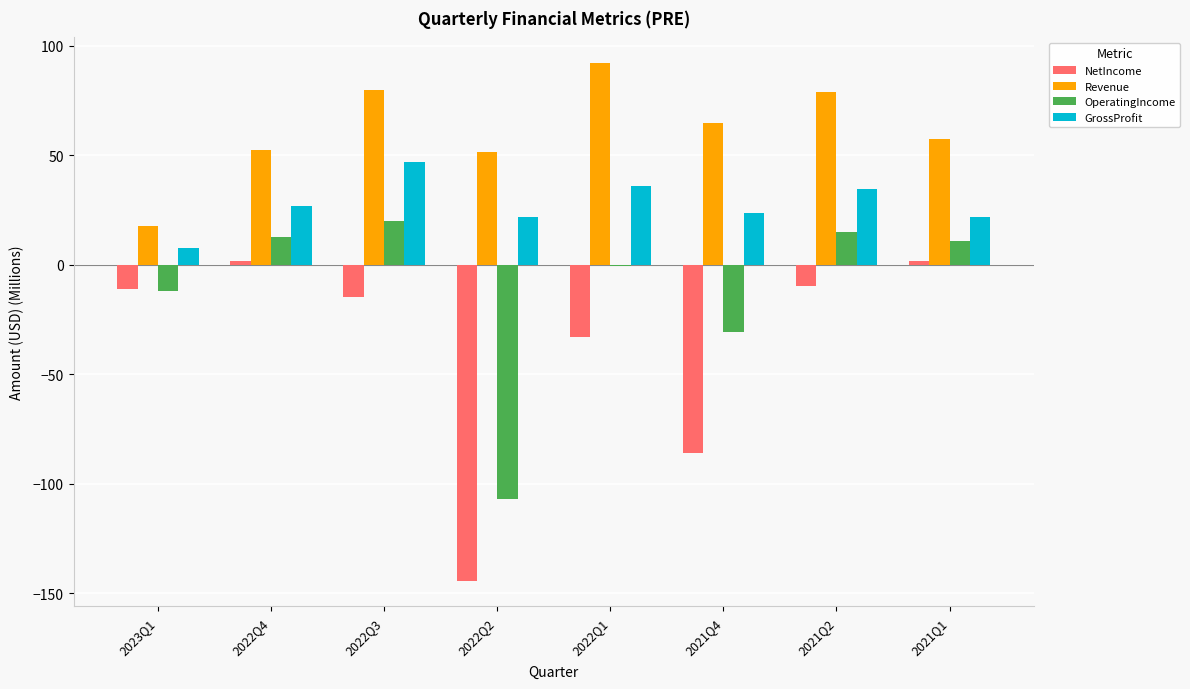

What is the sum of the NetIncome values at 2021Q2 and 2023Q1?

-20.7